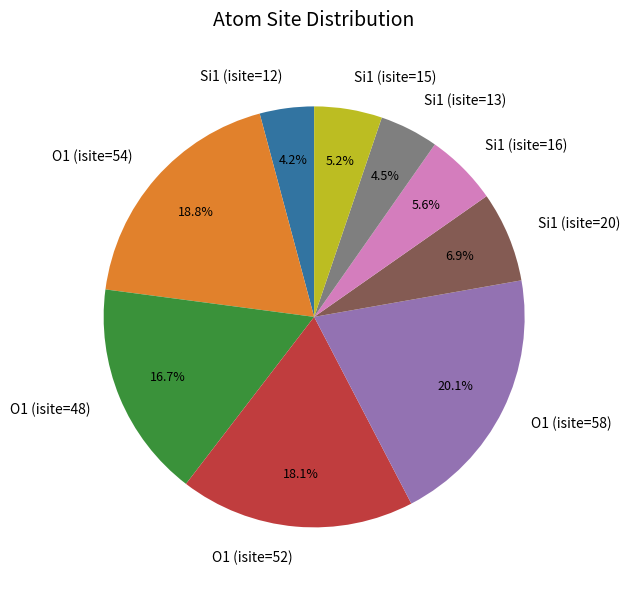

Is the sum of O1 (isite=52) and Si1 (isite=20) greater than half?

No